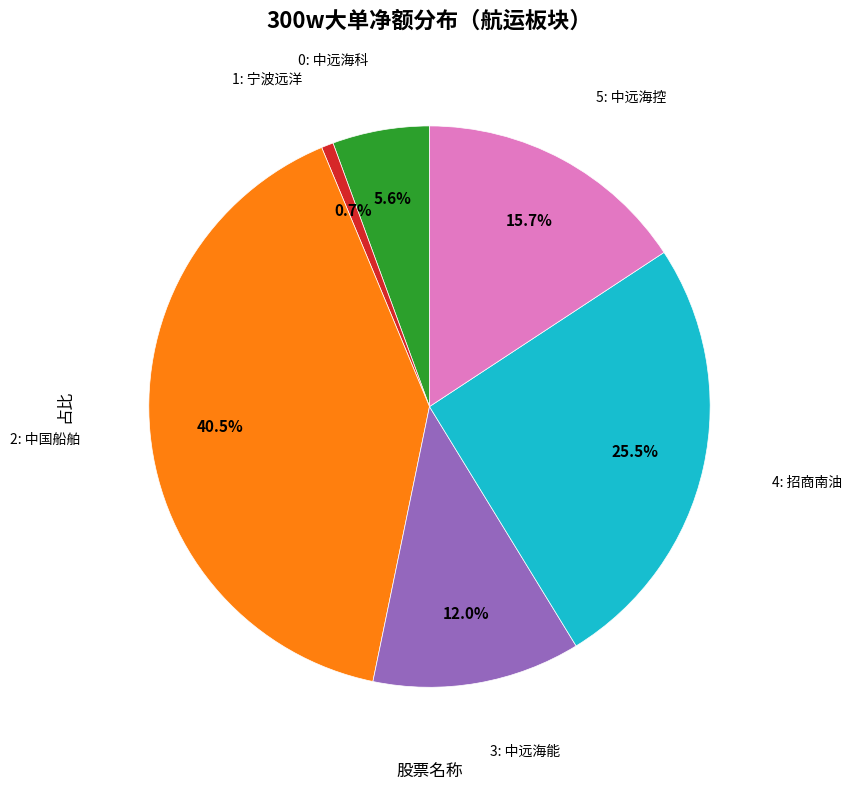

Is there a majority slice in this chart?

No